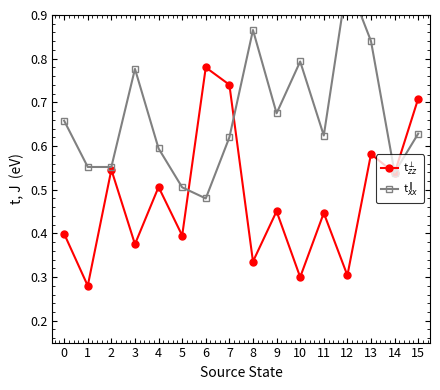

Which category has the highest value in the t$_{zz}^{\perp}$ series?

6